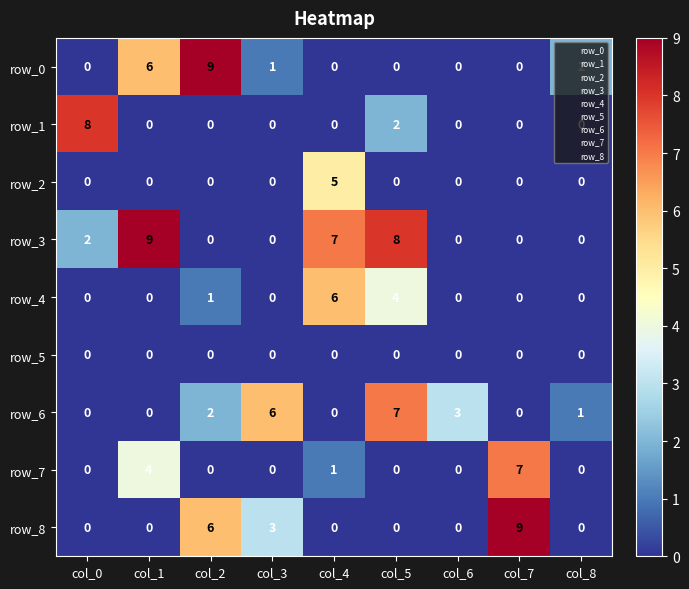

What is the total value across all series at col_8?

3